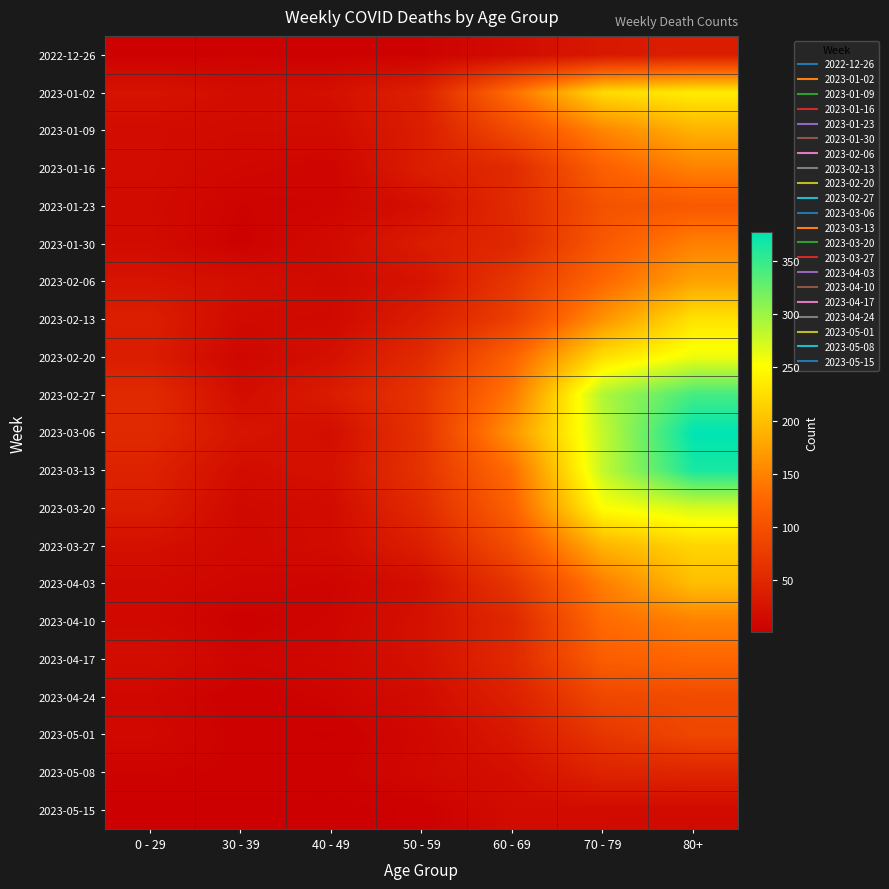

How many data points does each series have?

7